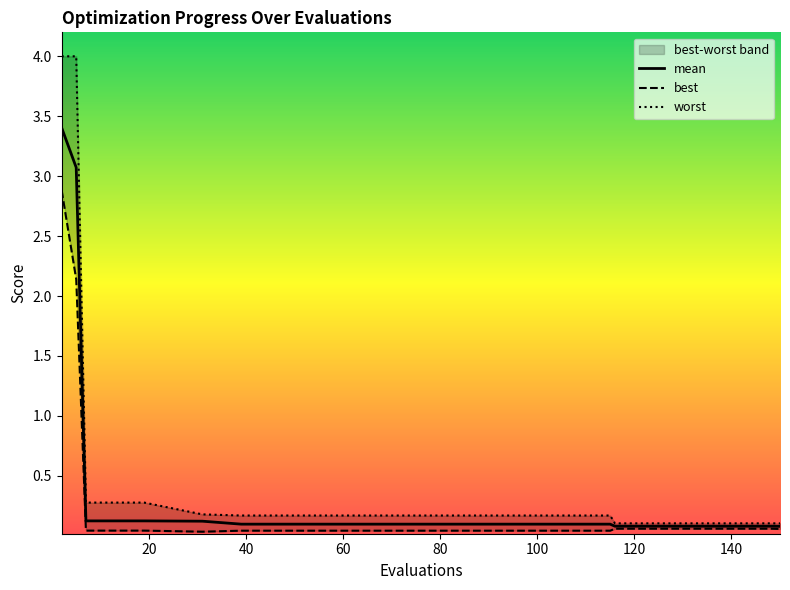

True or false: worst and best intersect in this chart.

False